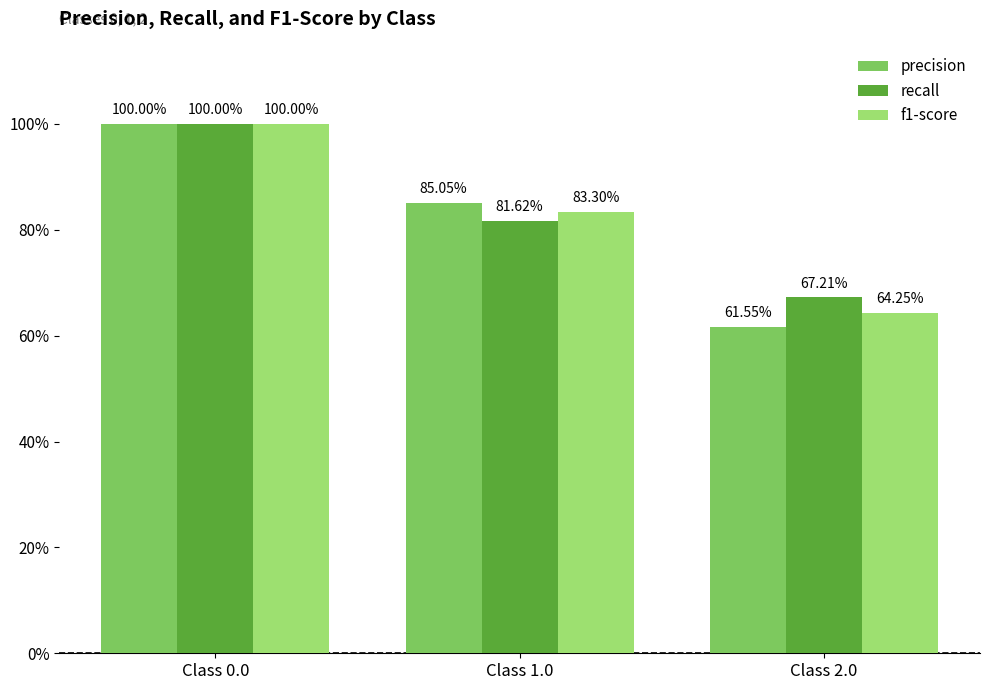

Rank the series by their maximum value, from highest to lowest.

precision, recall, f1-score